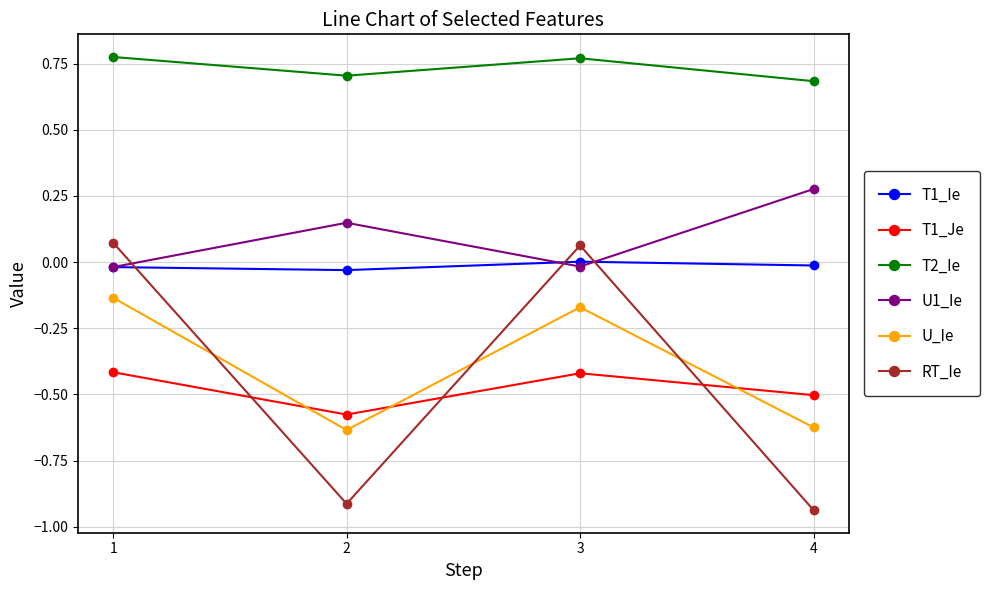

What is the total value across all series at 3?

0.2